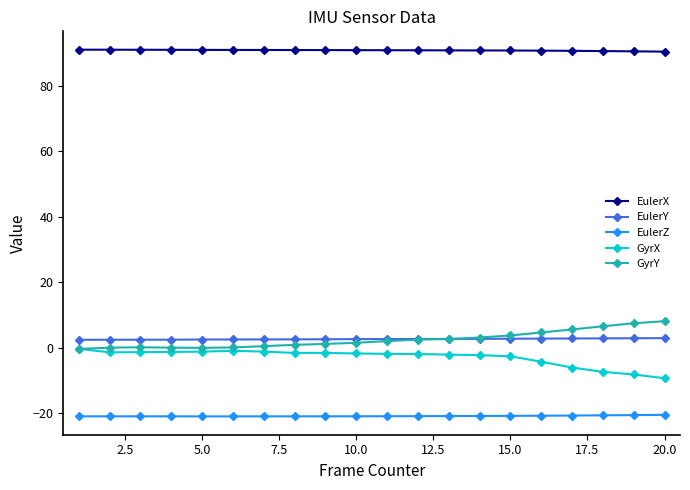

What is the maximum value shown in the chart?

91.0